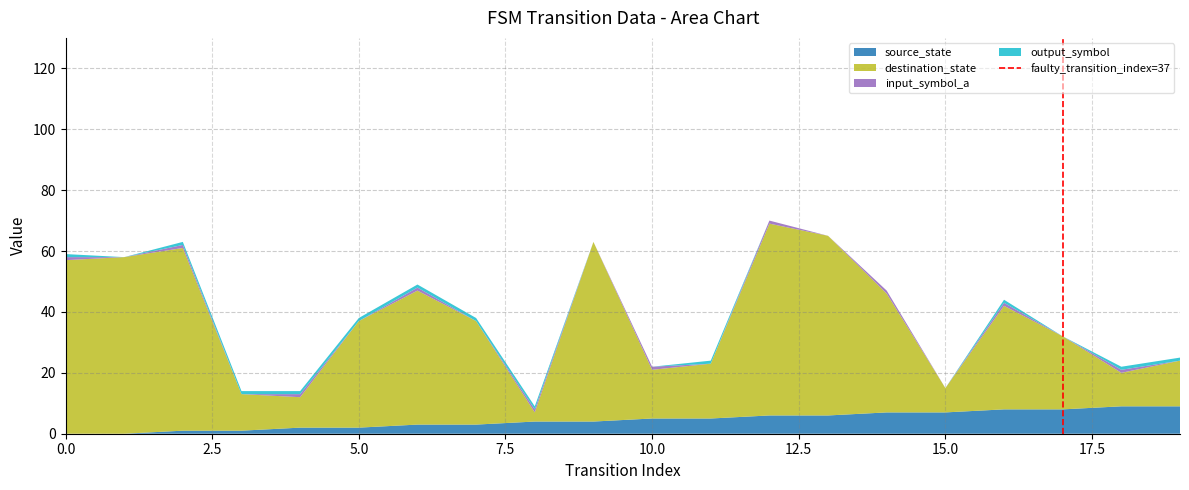

What is the highest value of the source_state series?

9